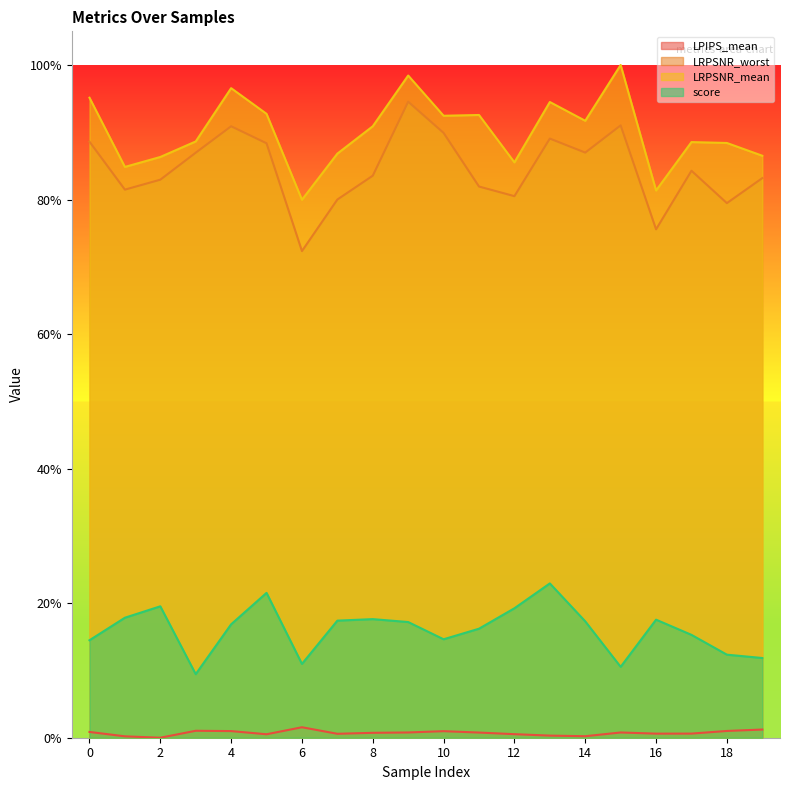

True or false: LRPSNR_worst and LRPSNR_mean cross at least once.

False